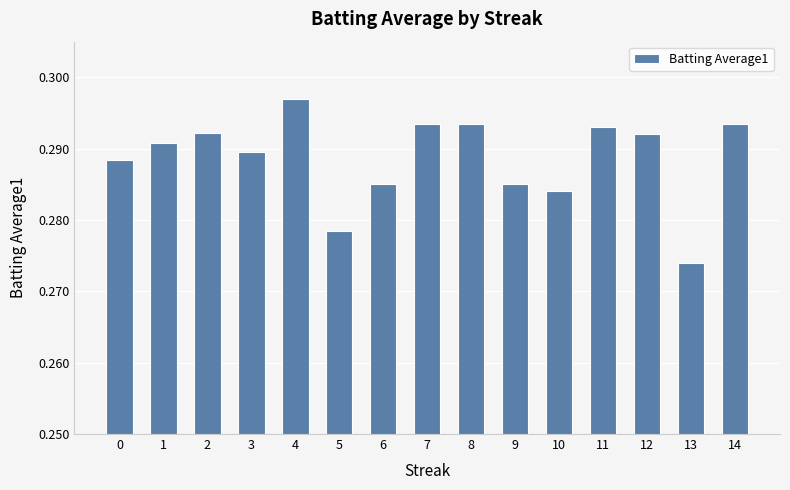

True or false: the data shows 0.1 at 7.

False